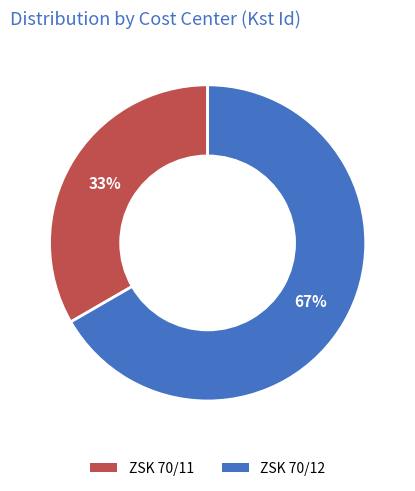

True or false: ZSK 70/11 accounts for 33% of the total.

True